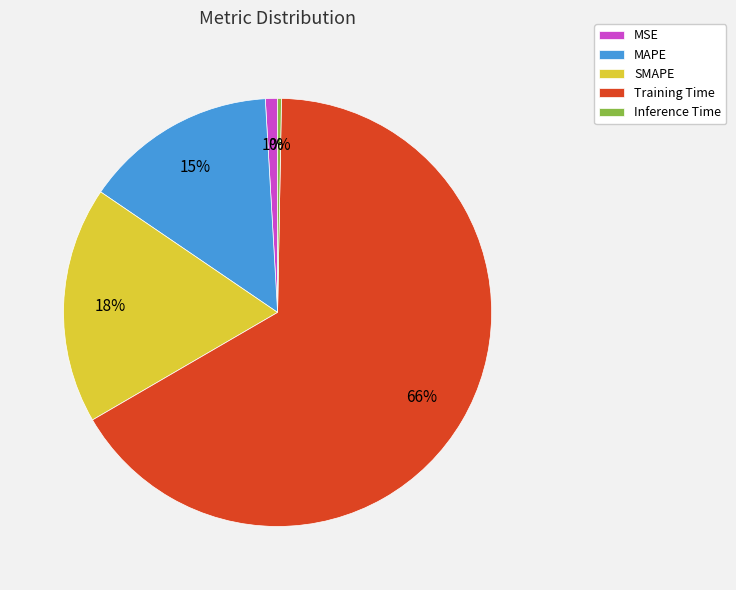

Which category has the smallest portion of the pie?

Inference Time